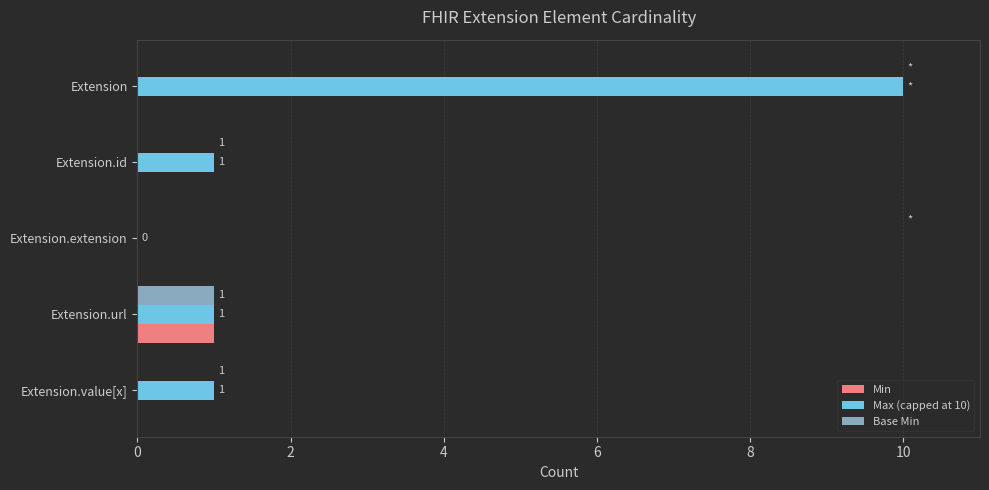

The value of Base Min at Extension.value[x] is 0. True or false?

True